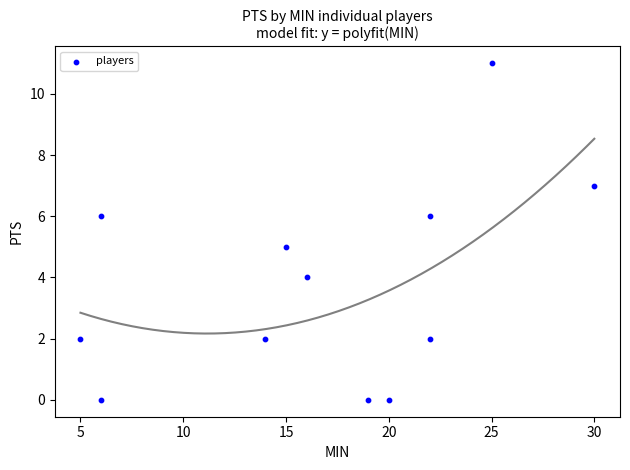

What is the average Y value?

4